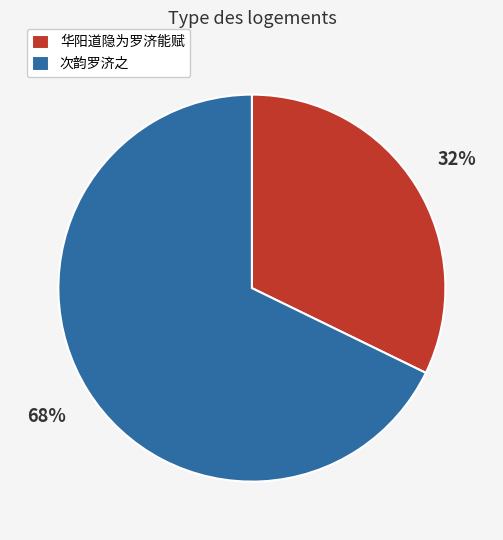

To the nearest percent, what percentage of the pie is 次韵罗济之?

68%